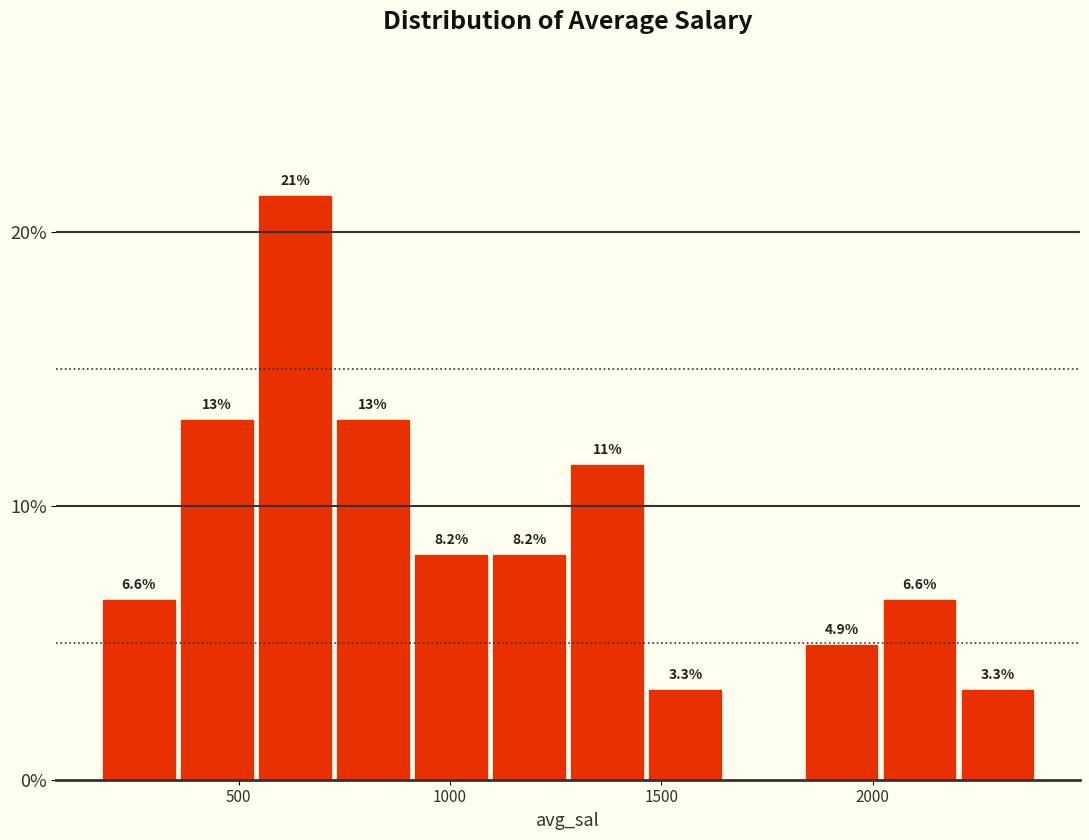

Around what value on the x-axis is the tallest bar? Give the approximate position of its centre, as read against the axis.

650